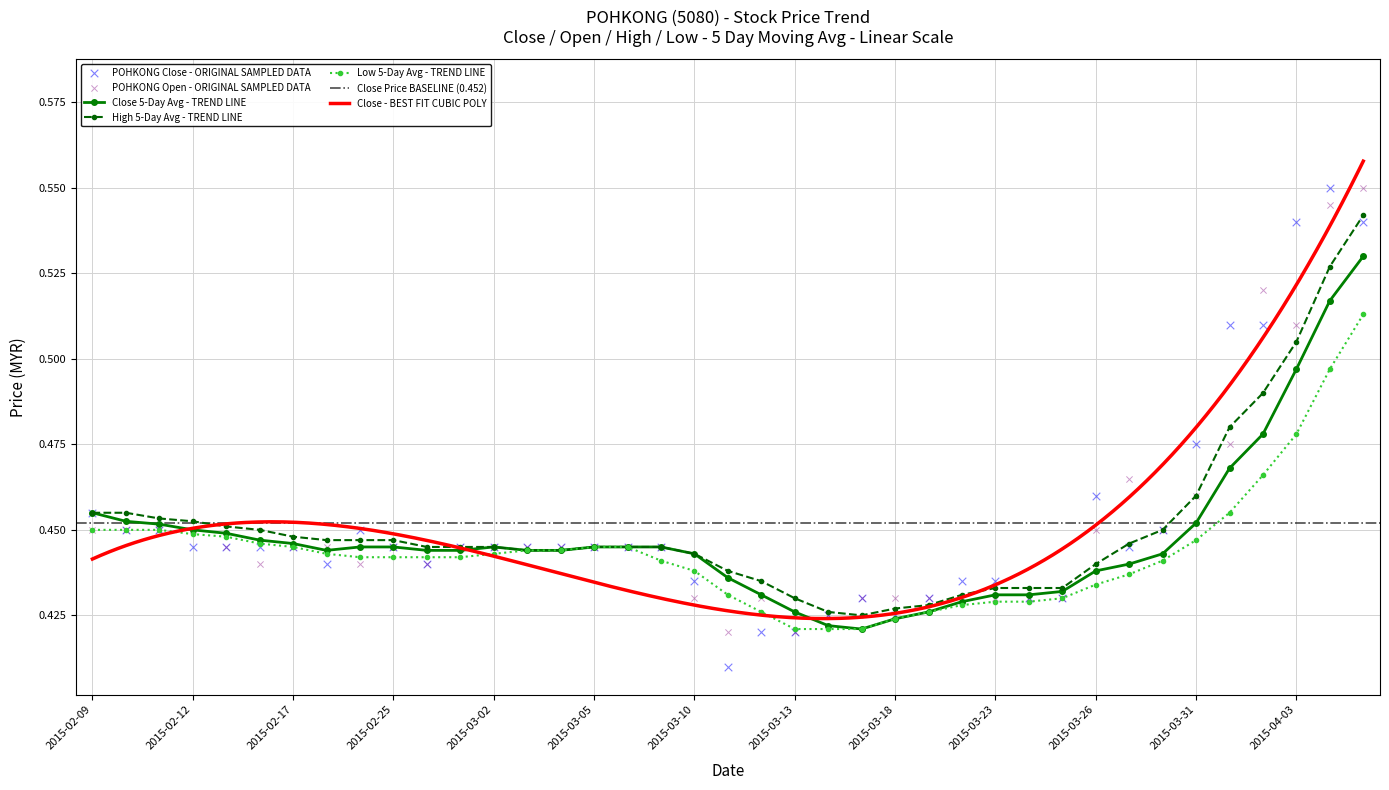

How many Close 5-Day Avg - TREND LINE values are between 0 and 1?

39